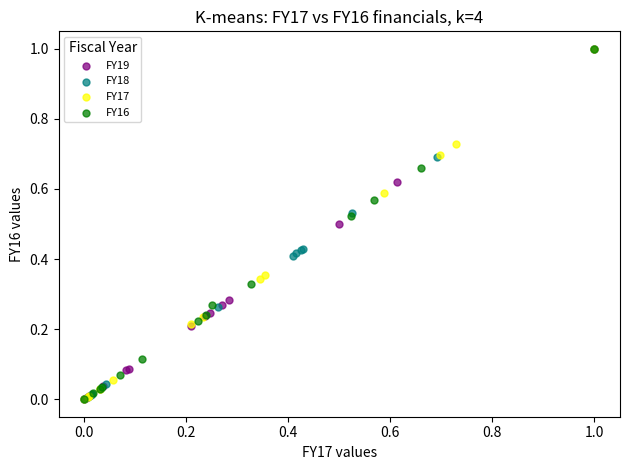

What are all the series names shown in the legend?

FY19, FY18, FY17, FY16